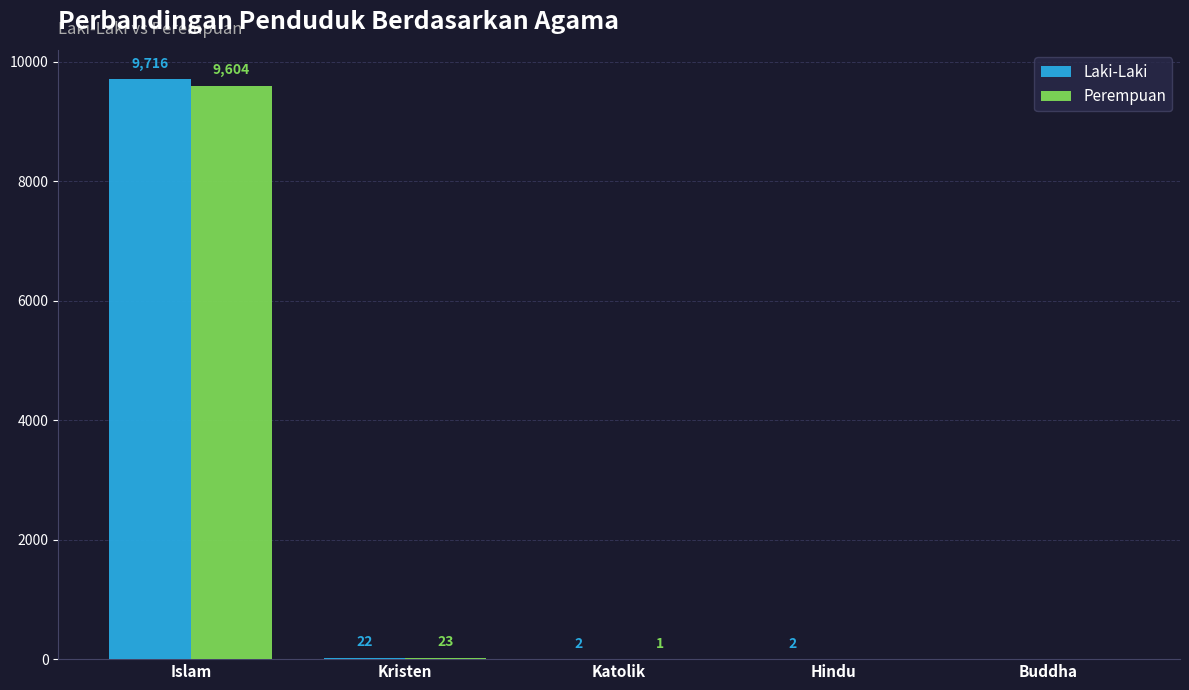

What is the highest value of the Laki-Laki series?

9716